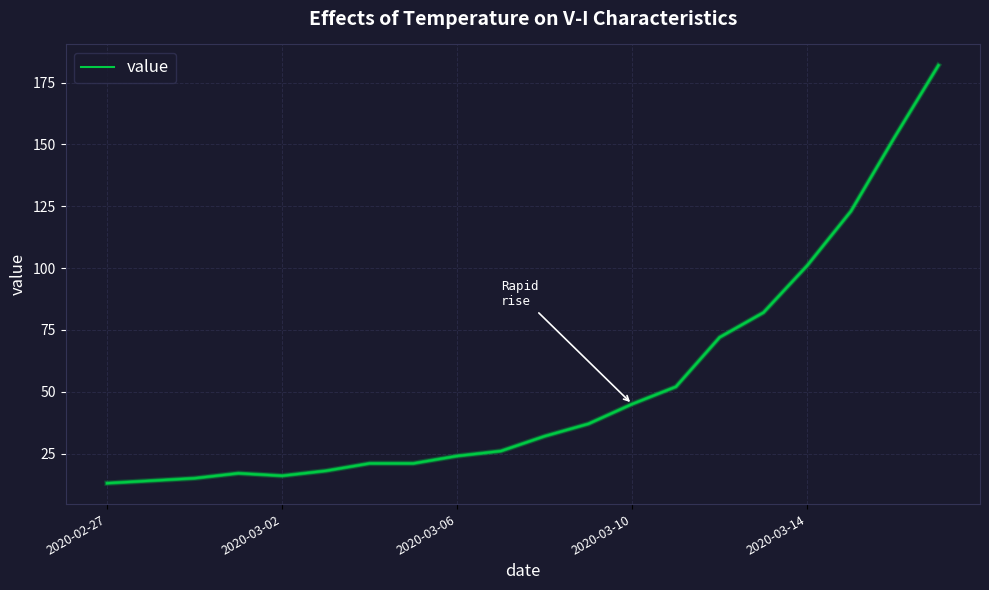

What is the difference between the maximum and minimum values?

169